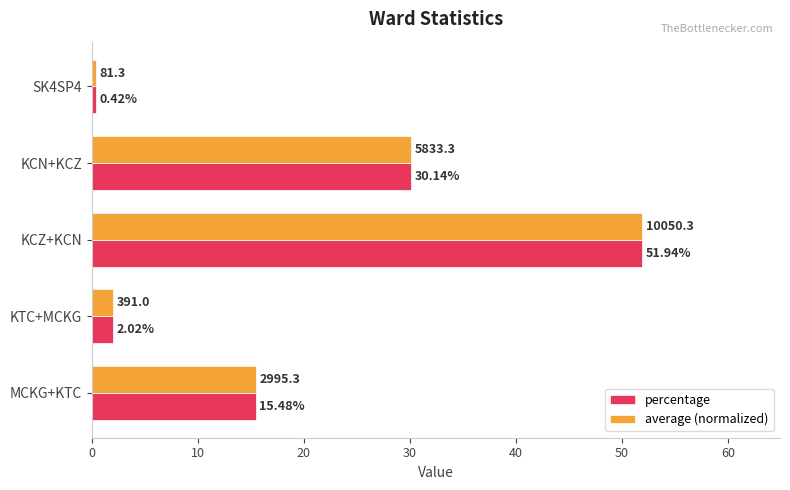

How many values in the percentage series are below 15?

2